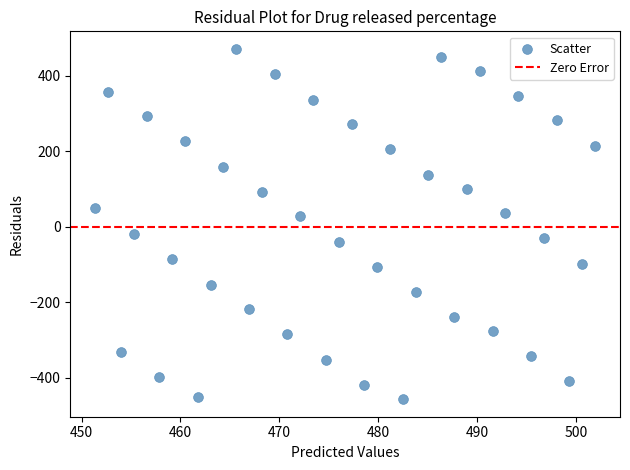

What is the range of Y values (max minus min)?

927.8